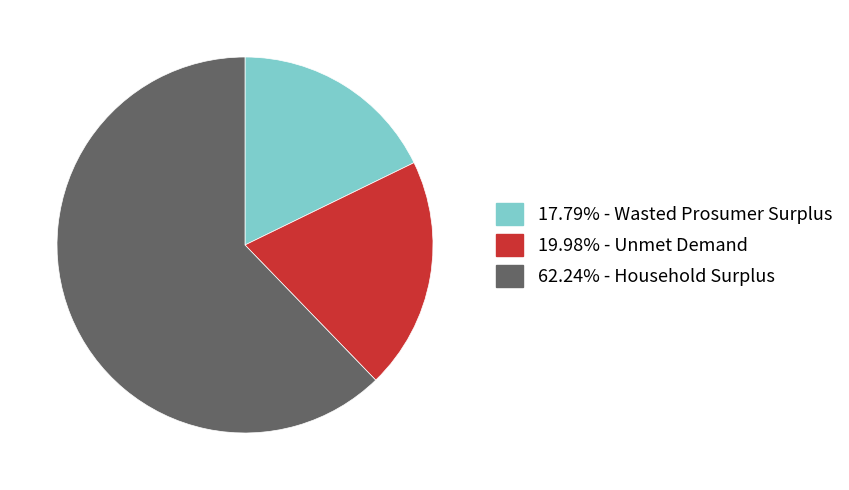

Is there a majority slice in this chart?

Yes